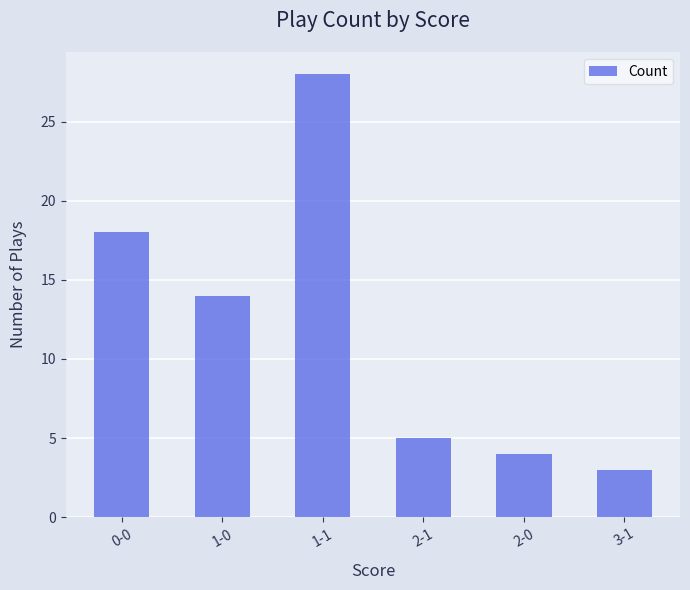

Does the chart contain any negative values?

No